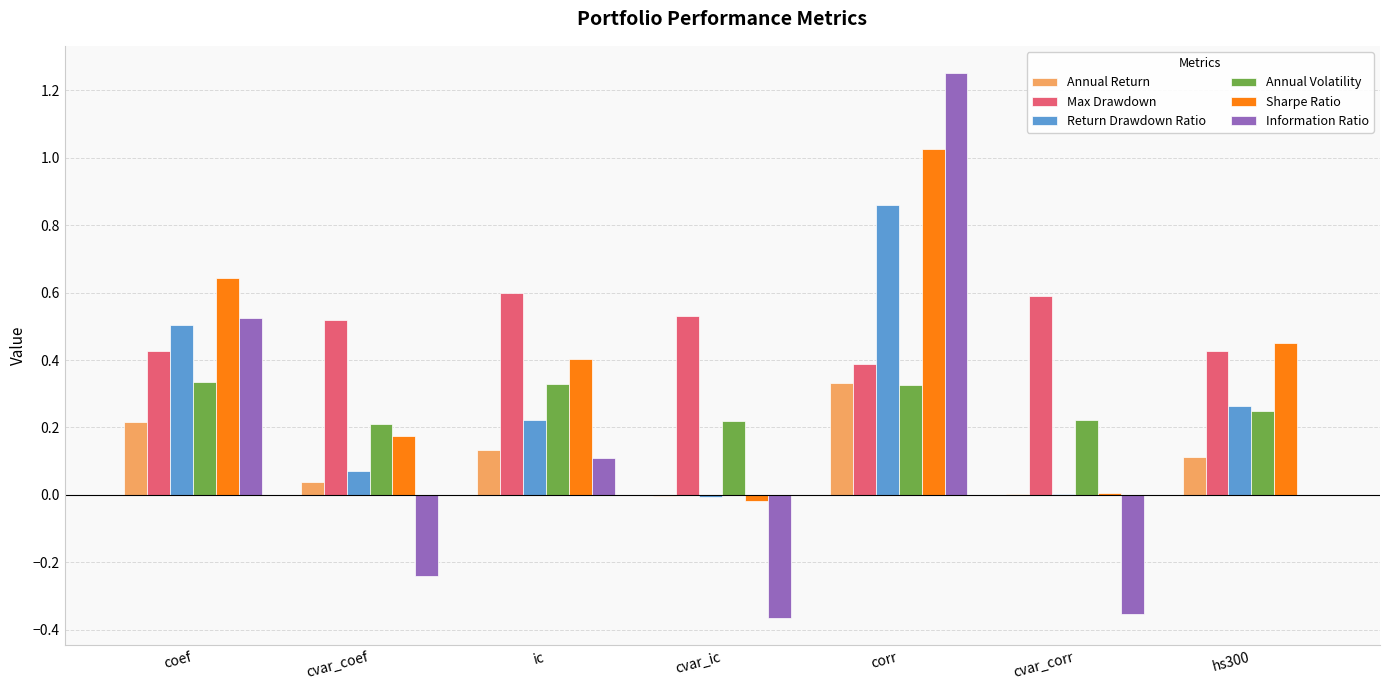

Which category has the highest value across all series?

corr